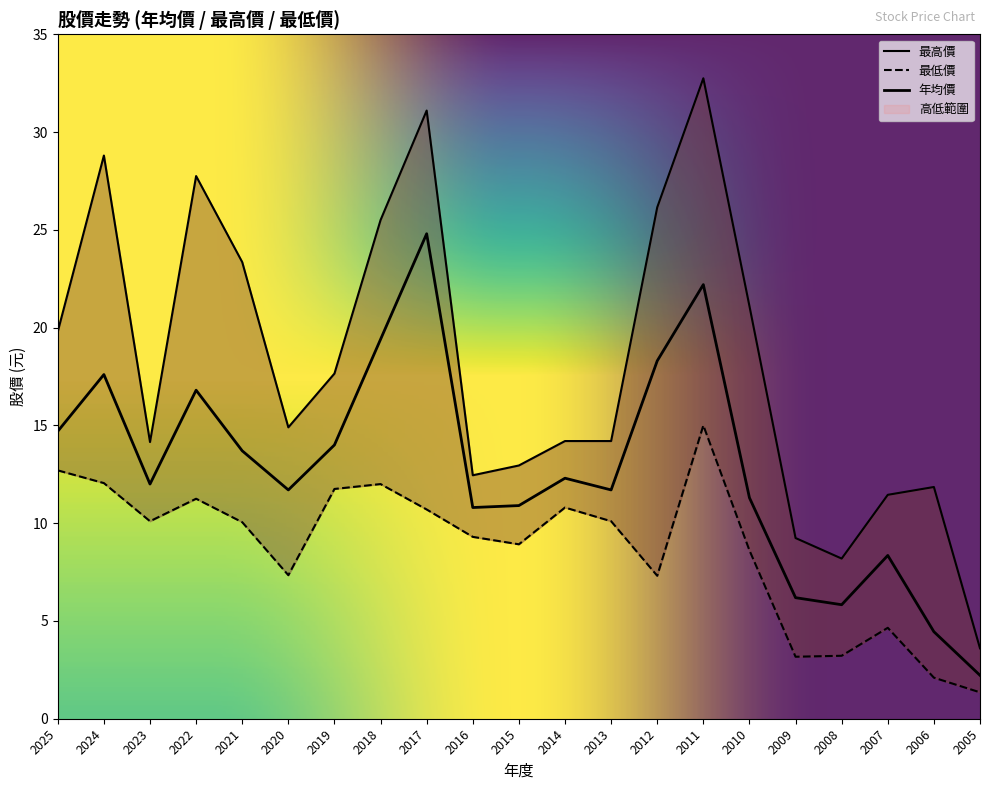

What value does the 最低價 series have at 2007?

4.7